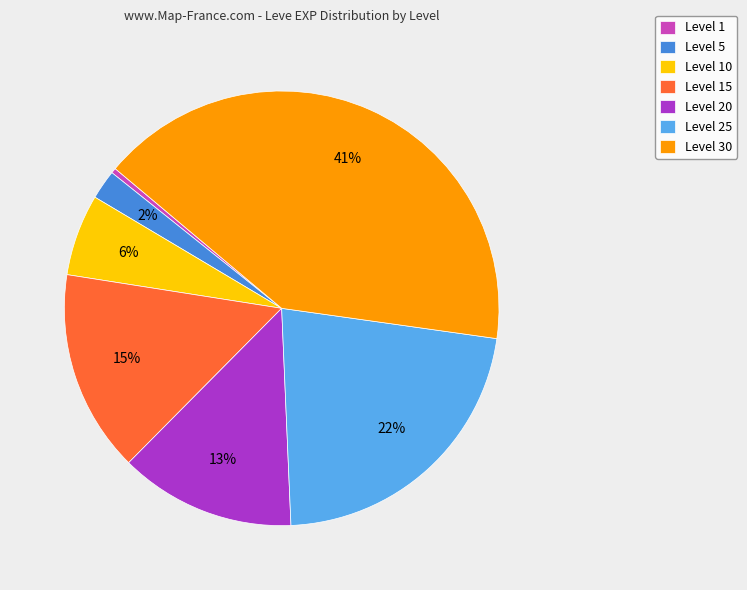

To the nearest percent, what is the difference between the largest and smallest slice percentages?

41%